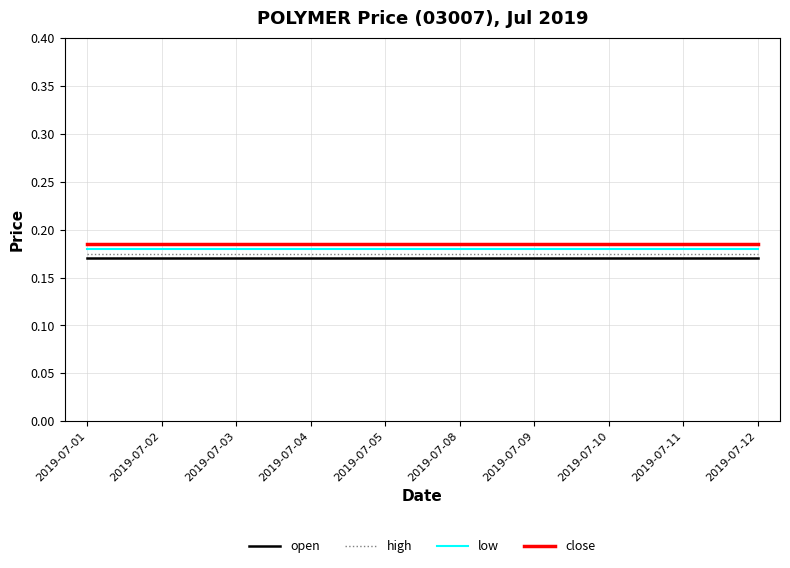

Is it true that low equals 0.1 at 2019-07-09?

False